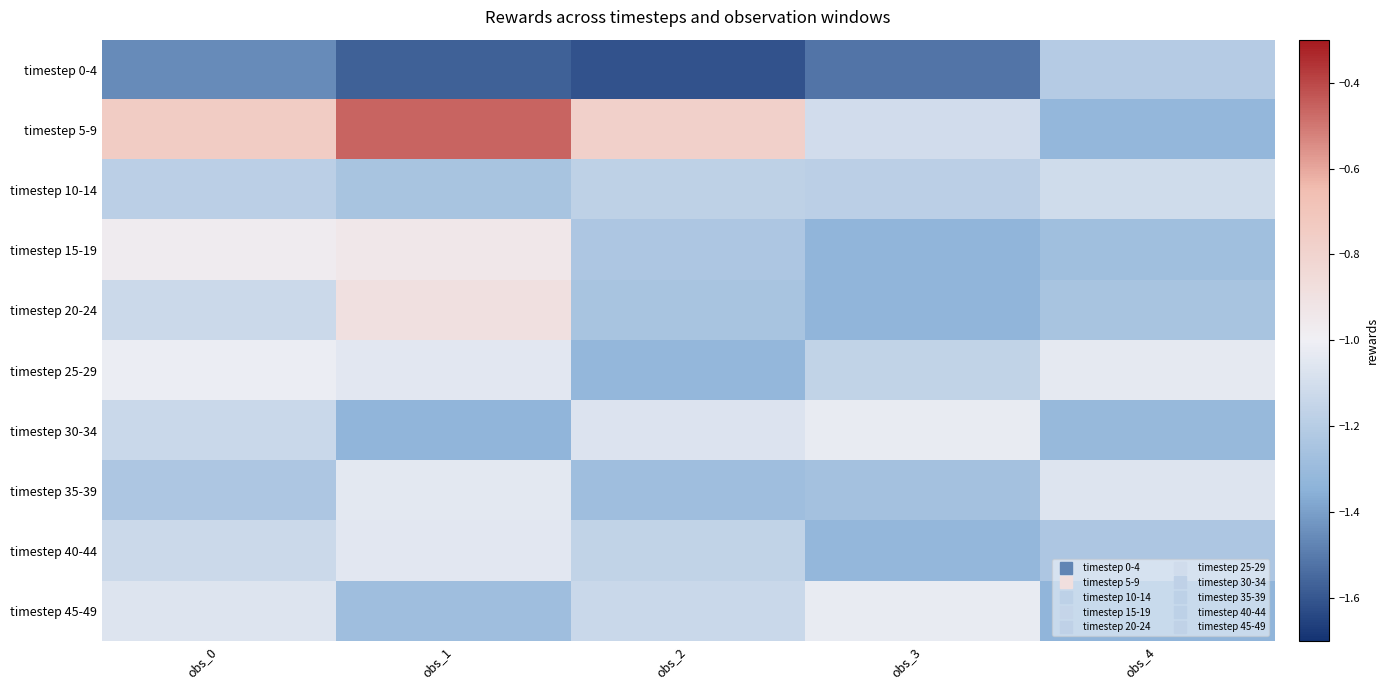

What is the difference between the highest and lowest values at obs_1?

1.1